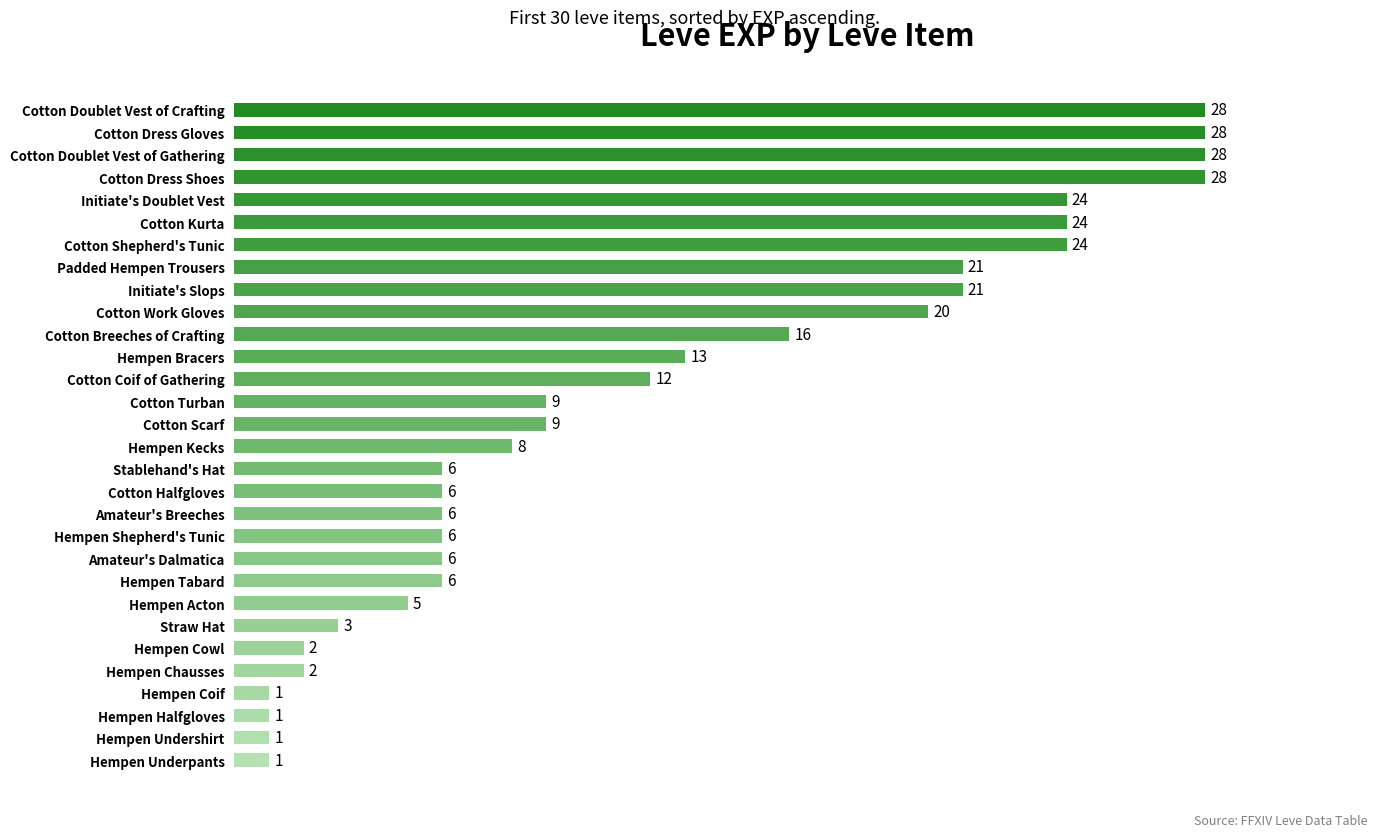

What is the sum of all values?

365